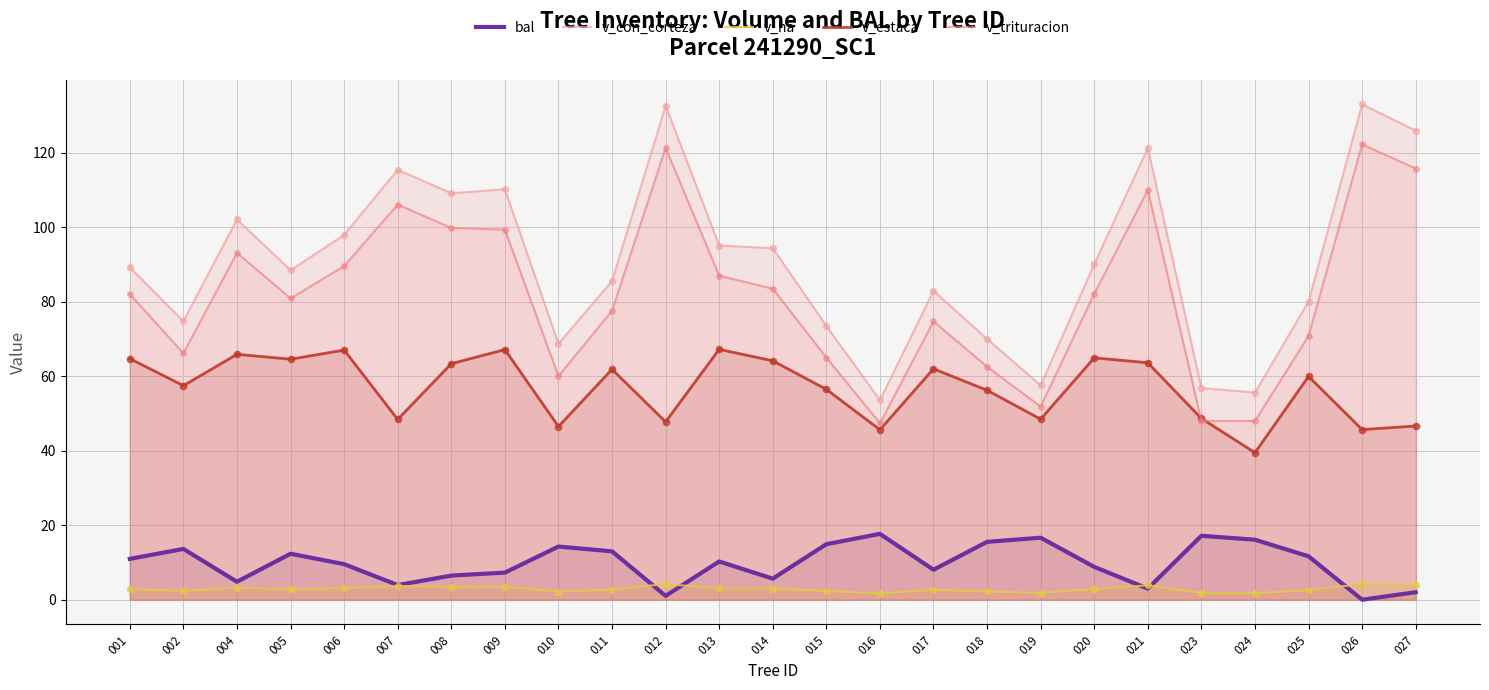

Which series has the widest spread of Y values?

v_con_corteza